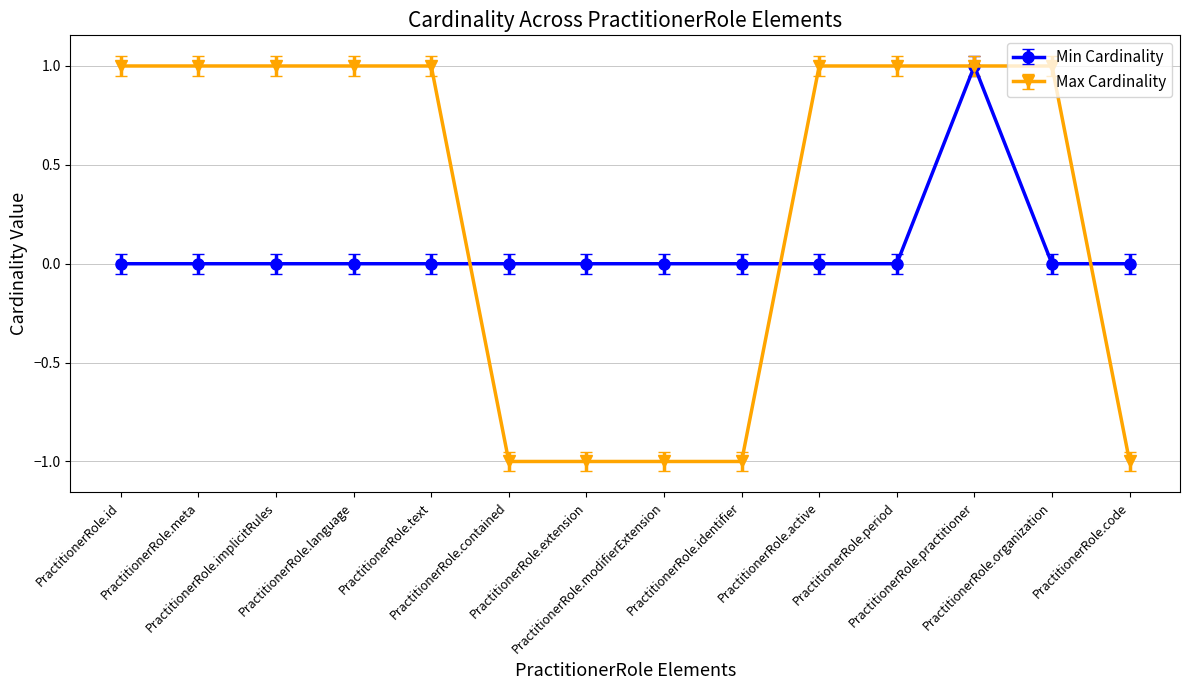

What are all the series names shown in the legend?

Min Cardinality, Max Cardinality